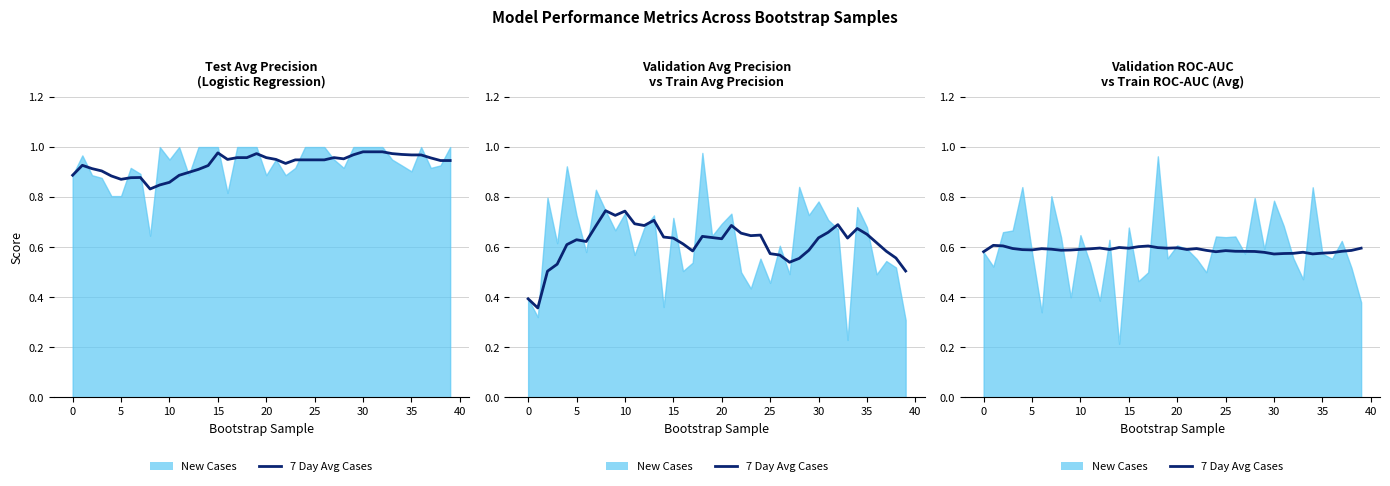

How many points are higher than both their immediate neighbors (excluding endpoints)?

9